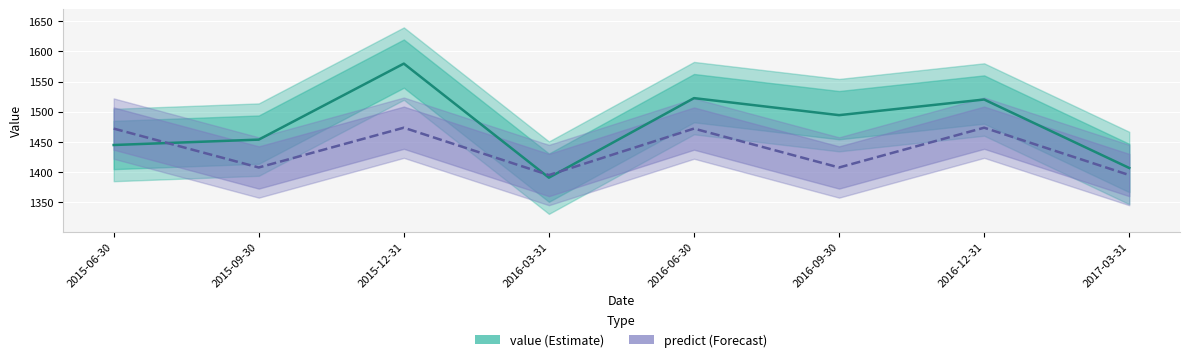

What is the maximum value shown in the chart?

1579.7